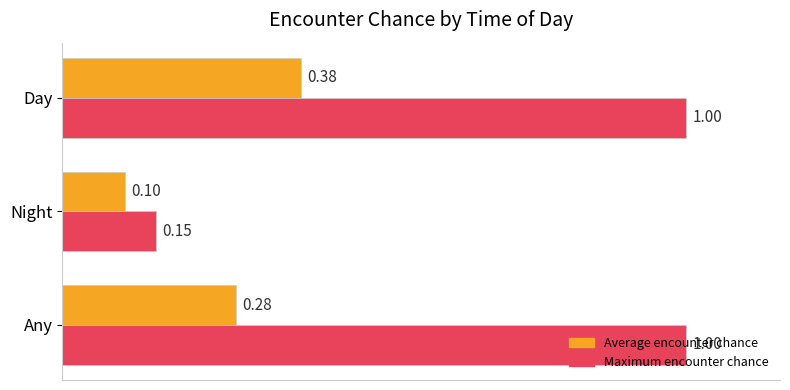

Which series has the largest range (max minus min)?

Maximum encounter chance